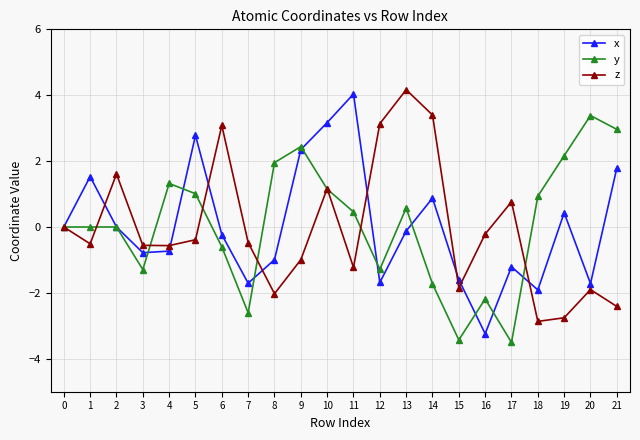

Rank the series by their maximum value, from highest to lowest.

z, x, y